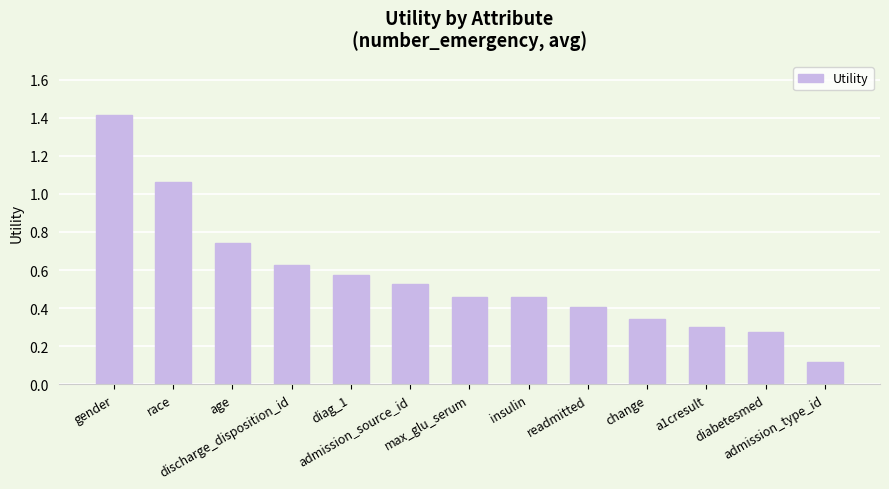

What is the change in value from age to max_glu_serum?

-0.3